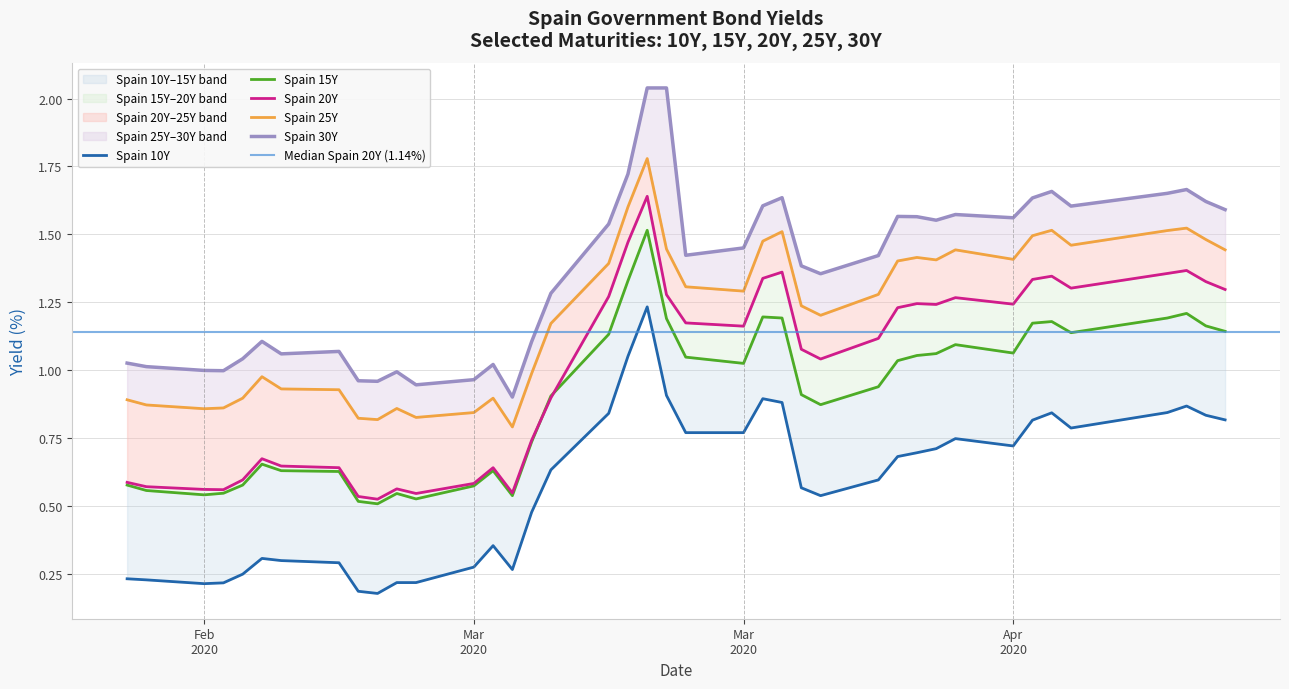

What is the label of the 18th point from the right?

Mar 2020